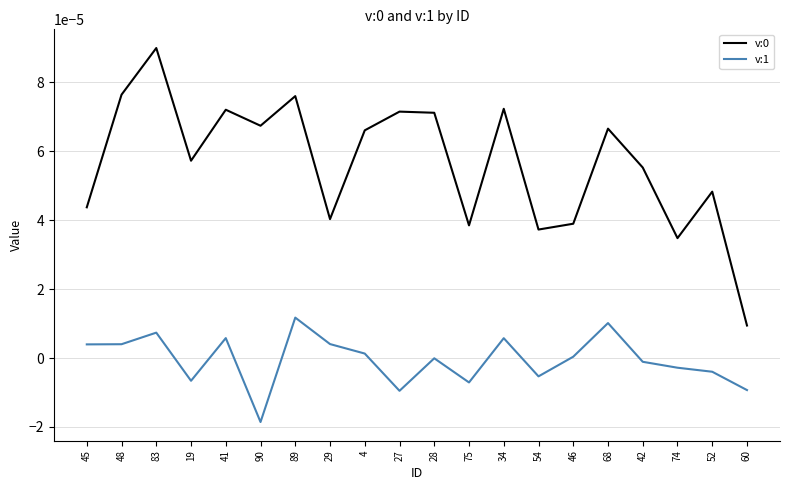

Which label corresponds to the largest value in the chart?

83